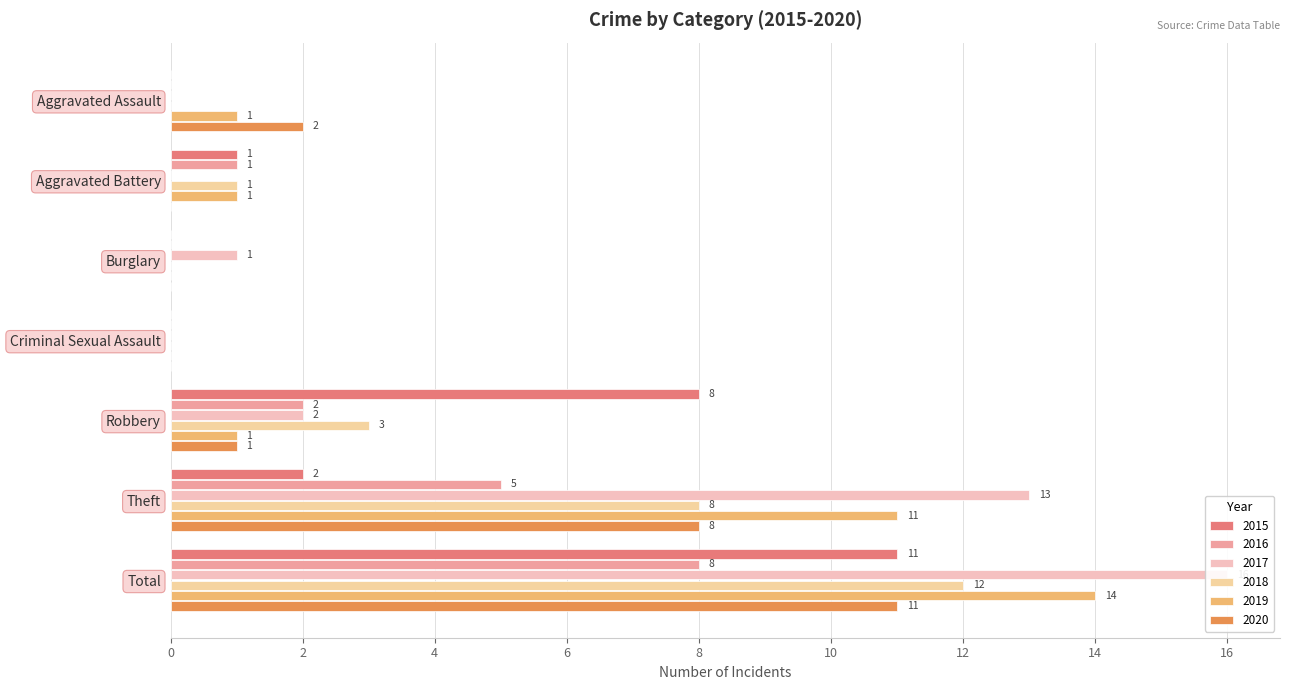

Are the bars grouped side by side (vs. stacked)?

Yes